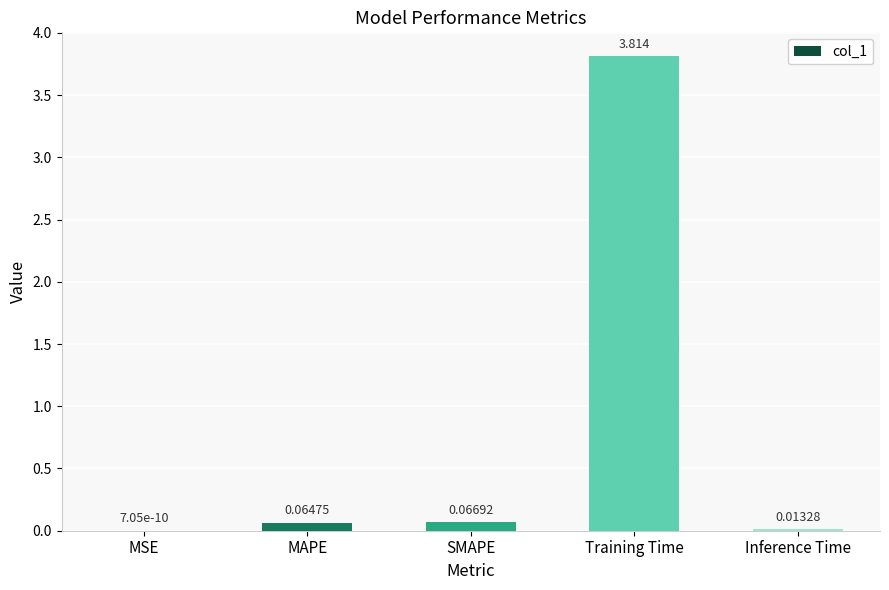

Which category has the highest value across all series?

Training Time